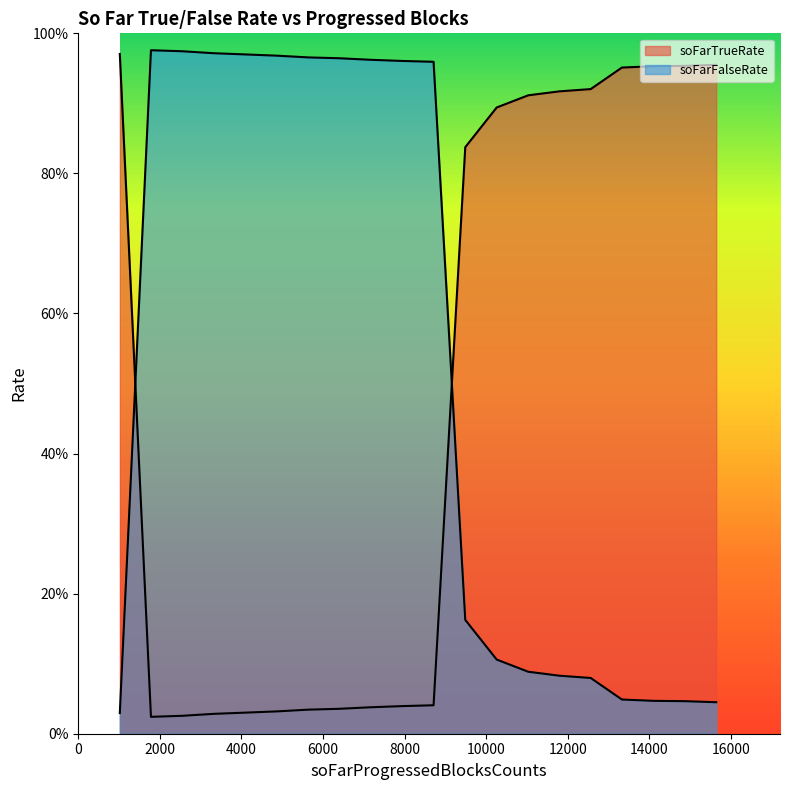

True or false: soFarFalseRate has a value of 0.0 at 19.

False